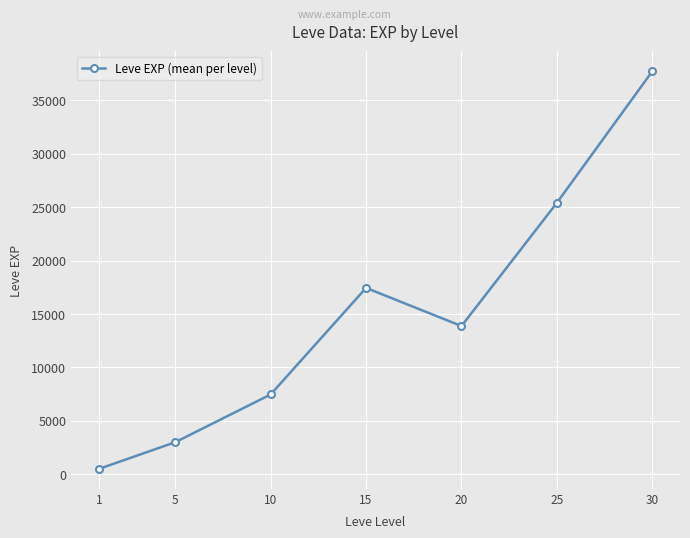

Which category has the lowest value across all series?

1